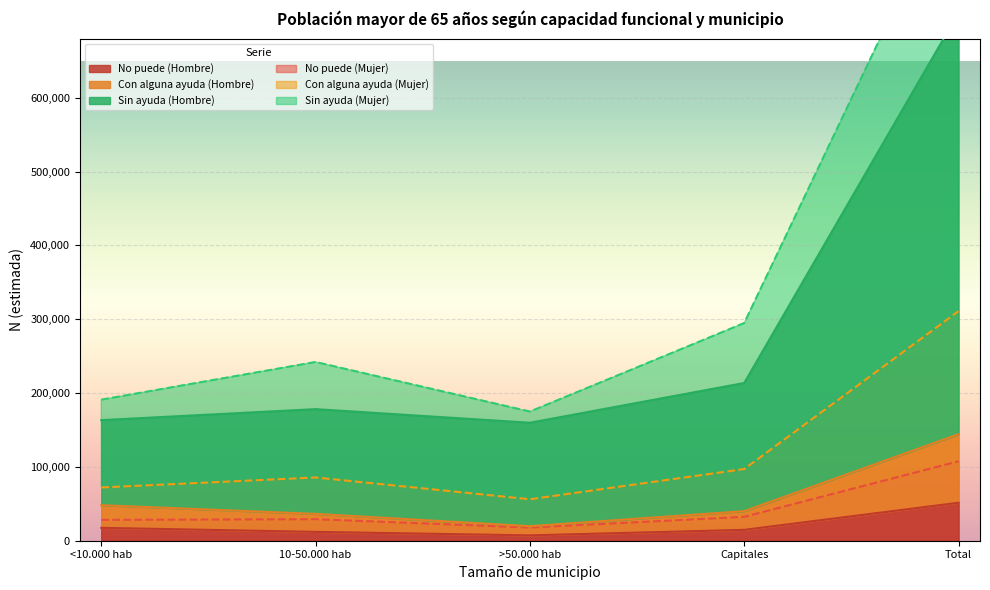

How many data points in Con alguna ayuda (Hombre) are less than 40061?

2